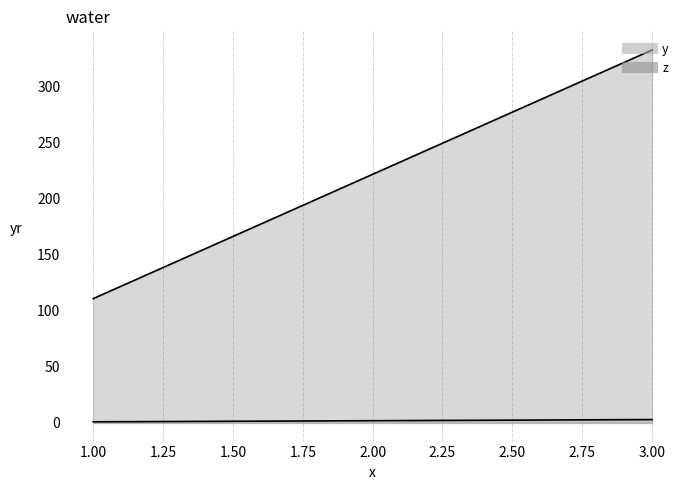

What is the total value across all series at 2?

224